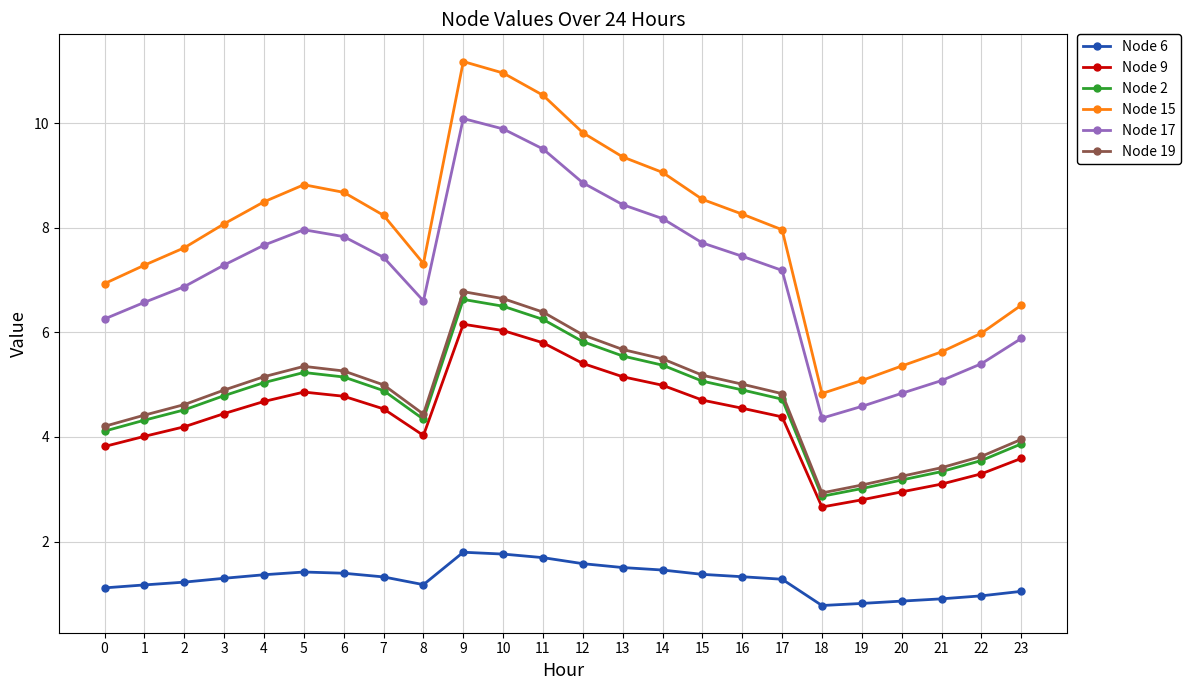

What are all the series names shown in the legend?

Node 6, Node 9, Node 2, Node 15, Node 17, Node 19